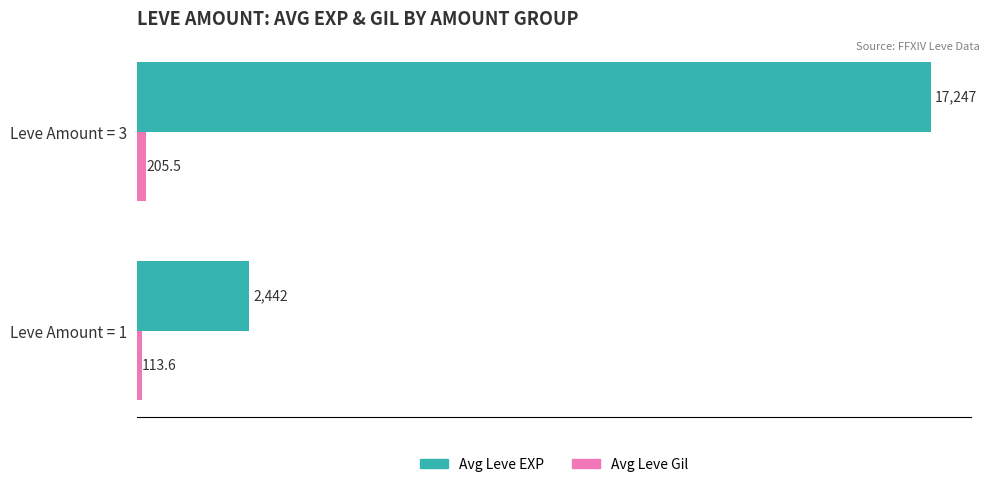

Which category has the lowest value across all series?

Leve Amount = 1